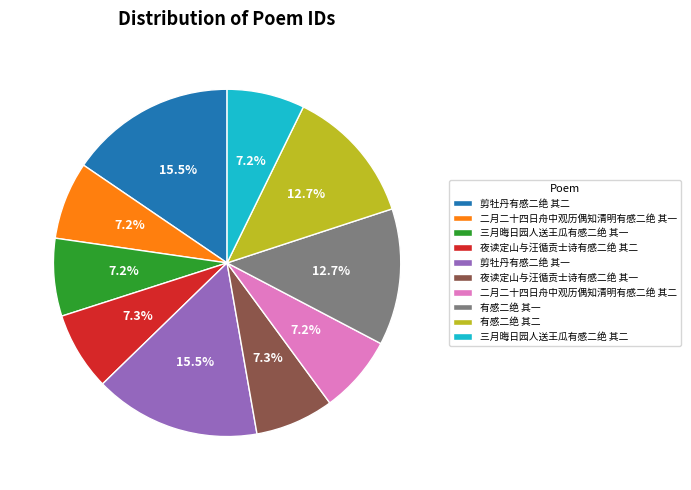

Approximately how many times larger is the value at 三月晦日园人送王瓜有感二绝 其一 compared to 有感二绝 其一?

0.6